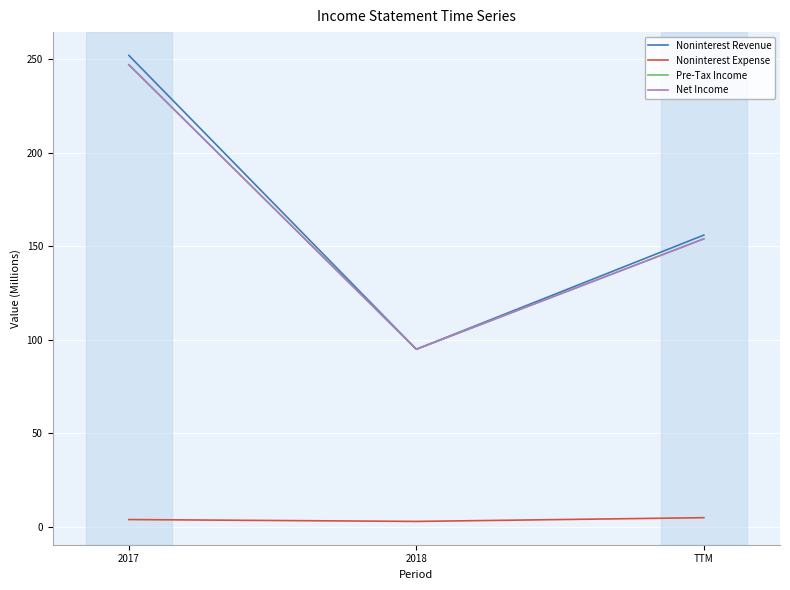

At which category is the sum across all series the highest?

2017